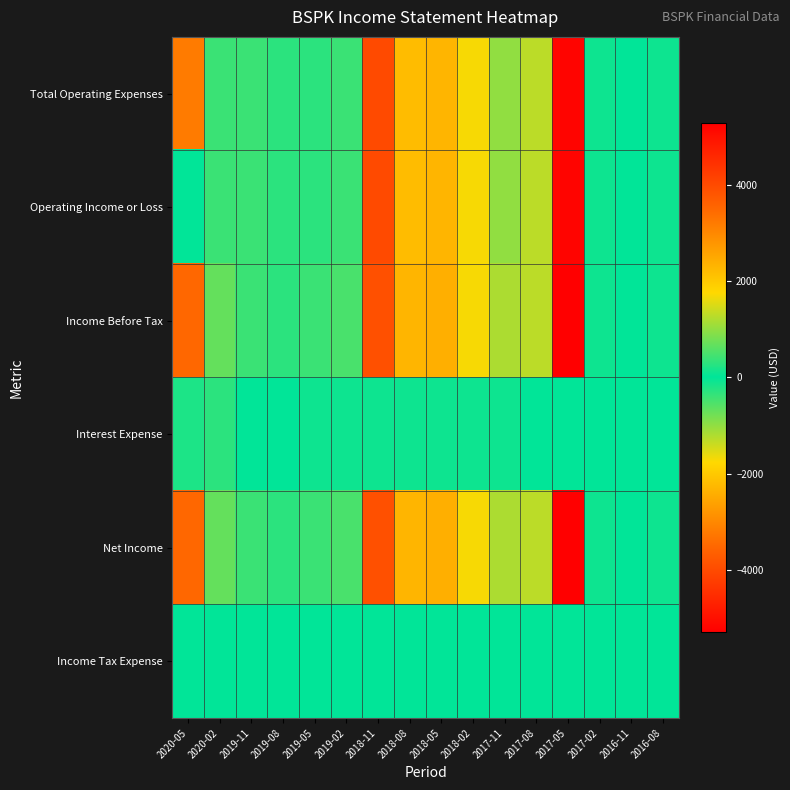

Reading left to right, transcribe all the data shown in this chart.

Total Operating Expenses: 2020-05=3200	2020-02=400	2019-11=400	2019-08=300	2019-05=300	2019-02=400	2018-11=-4000	2018-08=2200	2018-05=2300	2018-02=1700	2017-11=1000	2017-08=1300	2017-05=5200	2017-02=100	2016-11=0	2016-08=100
Operating Income or Loss: 2020-05=0	2020-02=-400	2019-11=-400	2019-08=-300	2019-05=-300	2019-02=-400	2018-11=4000	2018-08=-2200	2018-05=-2300	2018-02=-1700	2017-11=-1000	2017-08=-1300	2017-05=-5200	2017-02=-100	2016-11=0	2016-08=-100
Income Before Tax: 2020-05=-3500	2020-02=-700	2019-11=-400	2019-08=-300	2019-05=-400	2019-02=-500	2018-11=3900	2018-08=-2300	2018-05=-2400	2018-02=-1700	2017-11=-1200	2017-08=-1300	2017-05=-5300	2017-02=-100	2016-11=0	2016-08=-100
Interest Expense: 2020-05=200	2020-02=300	2019-11=0	2019-08=0	2019-05=100	2019-02=100	2018-11=100	2018-08=100	2018-05=100	2018-02=100	2017-11=100	2017-08=0	2017-05=0	2017-02=0	2016-11=0	2016-08=0
Net Income: 2020-05=-3500	2020-02=-700	2019-11=-400	2019-08=-300	2019-05=-400	2019-02=-500	2018-11=3900	2018-08=-2300	2018-05=-2400	2018-02=-1700	2017-11=-1200	2017-08=-1300	2017-05=-5300	2017-02=-100	2016-11=0	2016-08=-100
Income Tax Expense: 2020-05=0	2020-02=0	2019-11=0	2019-08=0	2019-05=0	2019-02=0	2018-11=0	2018-08=0	2018-05=0	2018-02=0	2017-11=0	2017-08=0	2017-05=0	2017-02=0	2016-11=0	2016-08=0